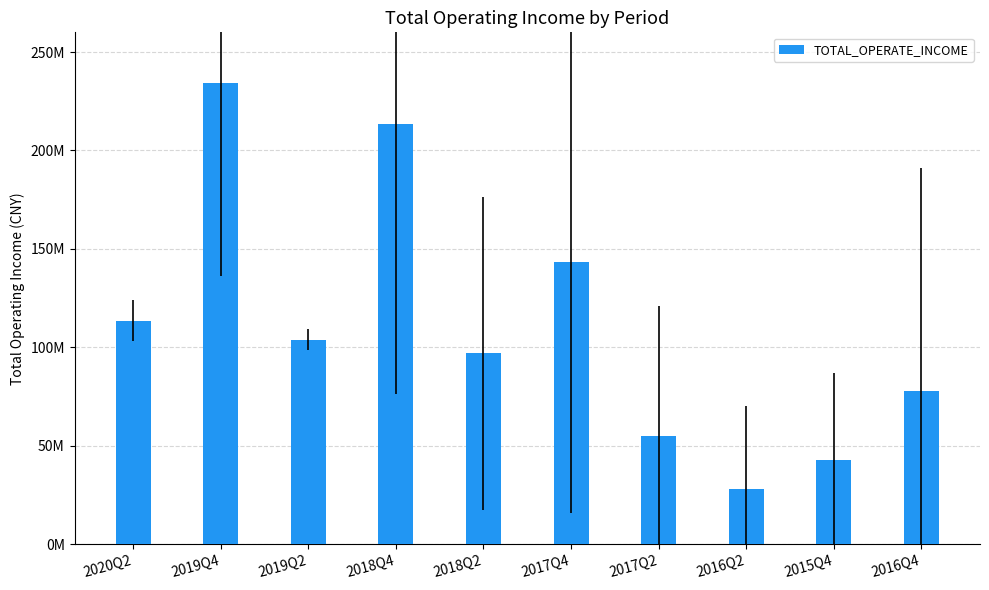

True or false: the data shows 46331724.7 at 2016Q4.

False